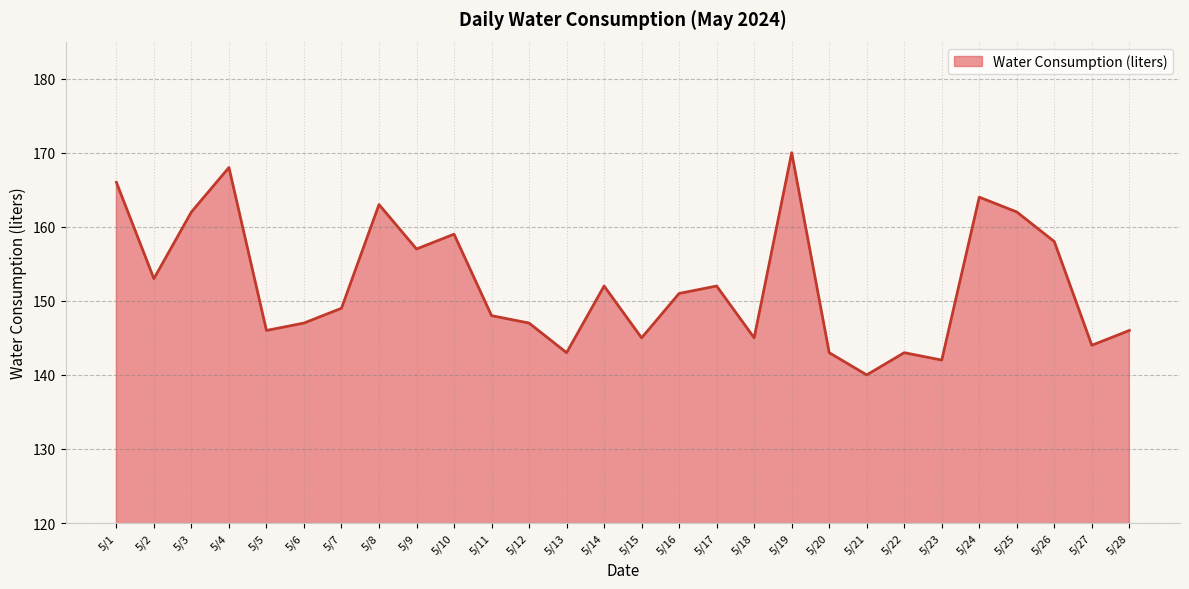

What value does the data have at 5/11?

148